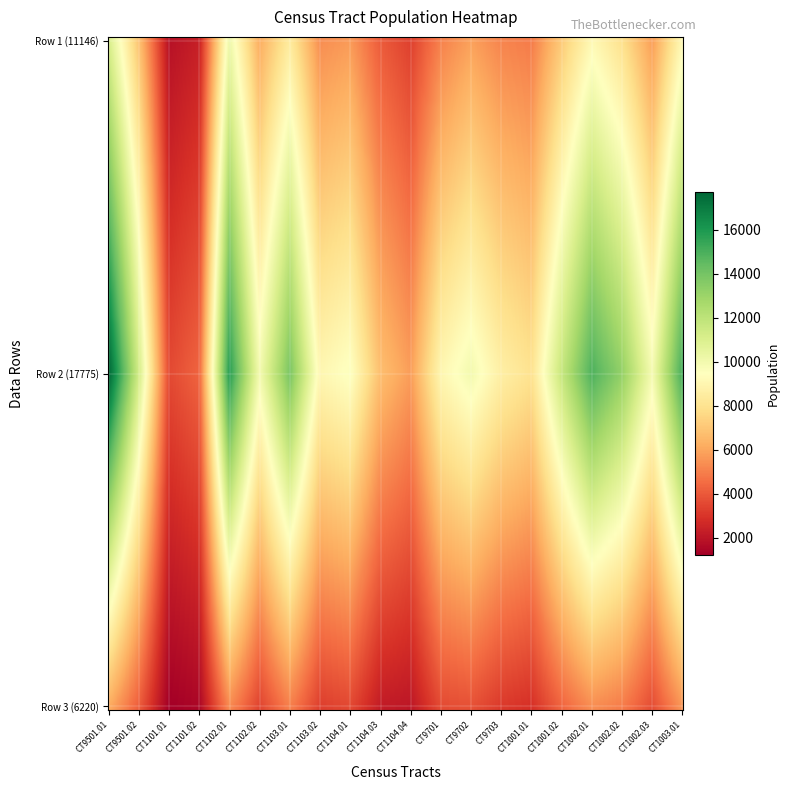

Rank the series by their maximum value, from highest to lowest.

Row 2 (17775), Row 1 (11146), Row 3 (6220)